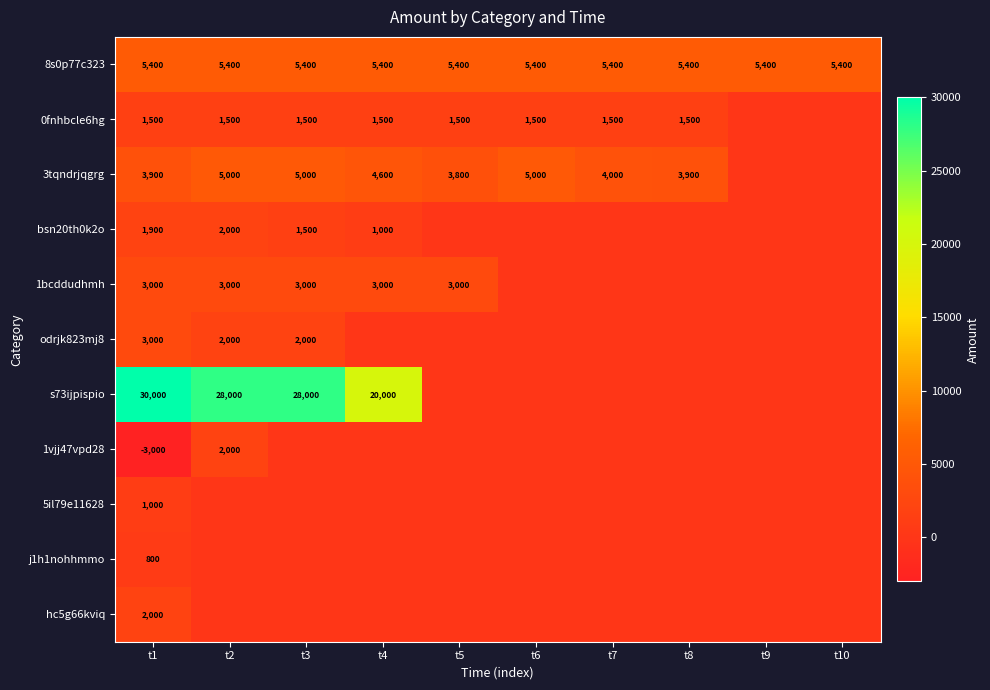

What is the difference between the highest and lowest values at t1?

33000